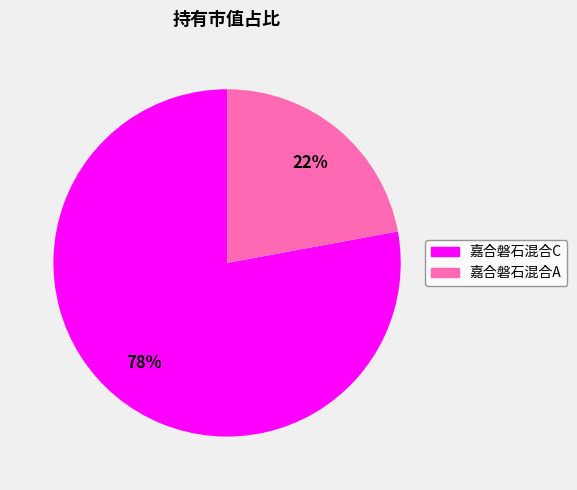

To the nearest percent, what is the combined percentage of 嘉合磐石混合A and 嘉合磐石混合C?

100%